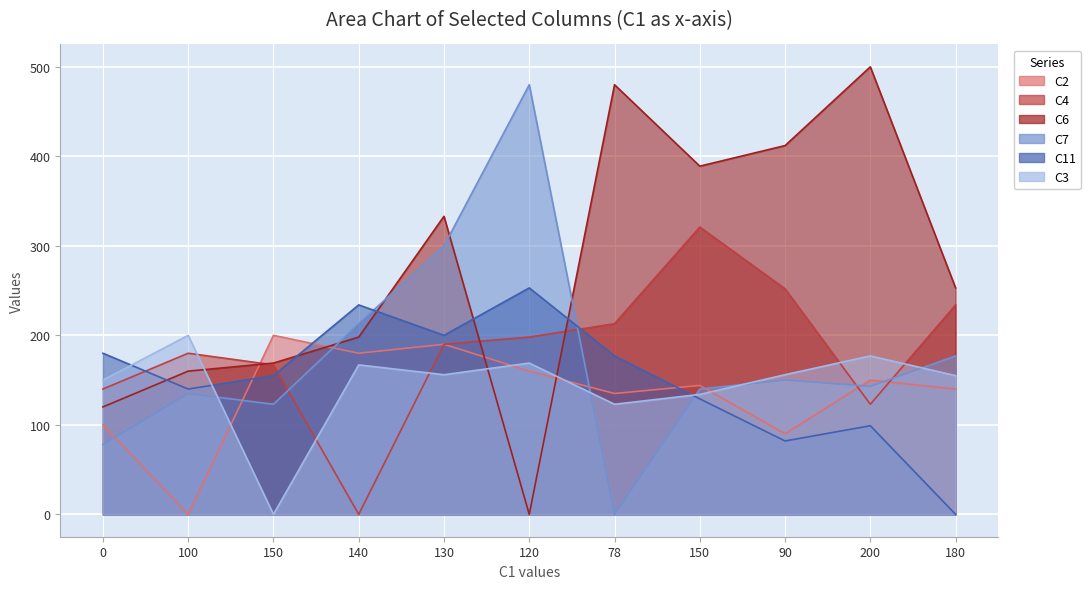

What is the sum of all C3 values?

1587